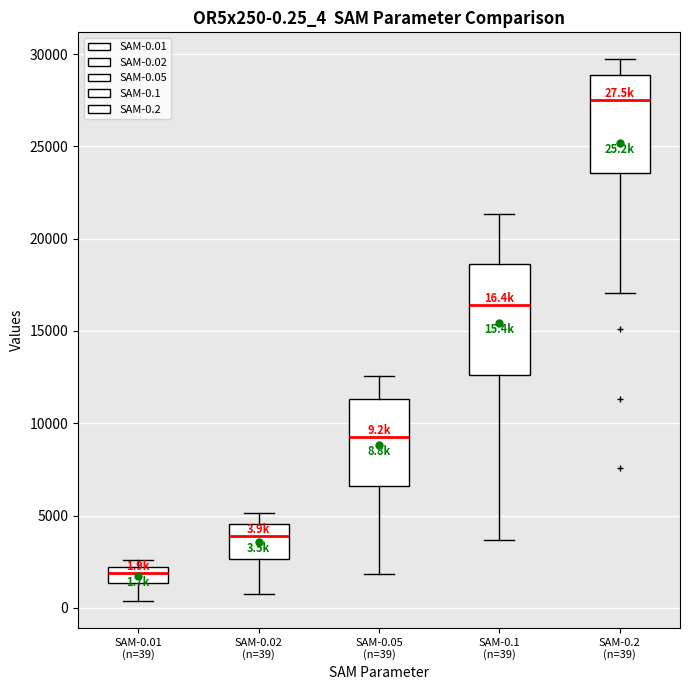

Which box's median line is the lowest?

SAM-0.01 (n=39)